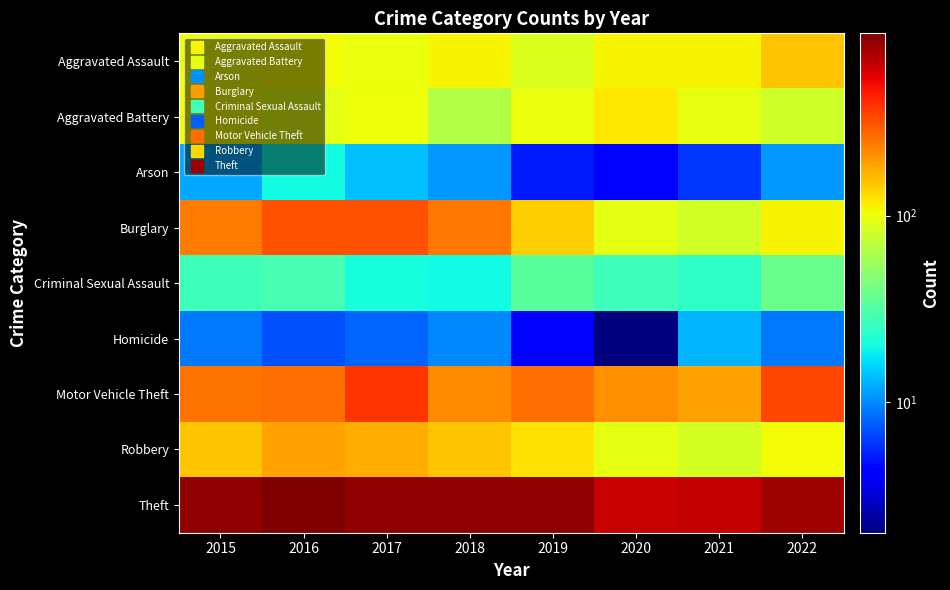

Count the number of data series in this chart.

9